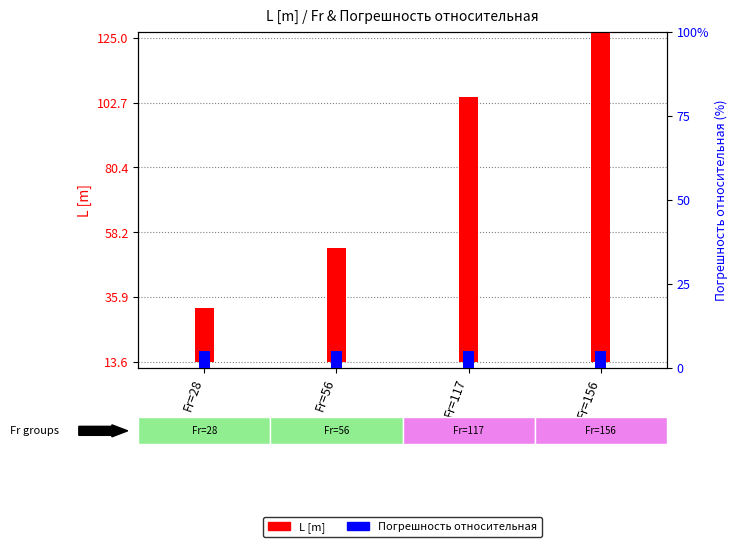

List the series in order of their overall mean, highest first.

L [m], Погрешность относительная